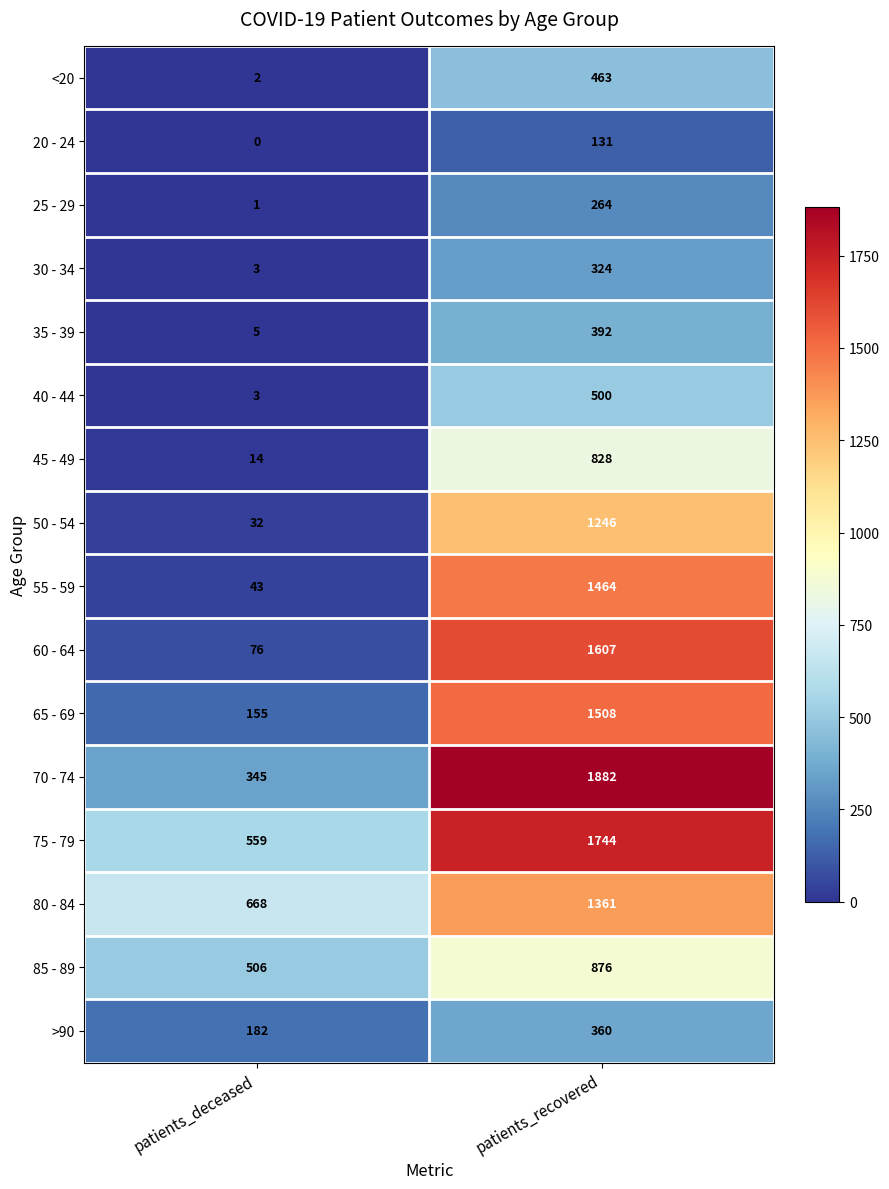

Between patients_deceased and patients_recovered, which series saw the biggest shift?

70 - 74